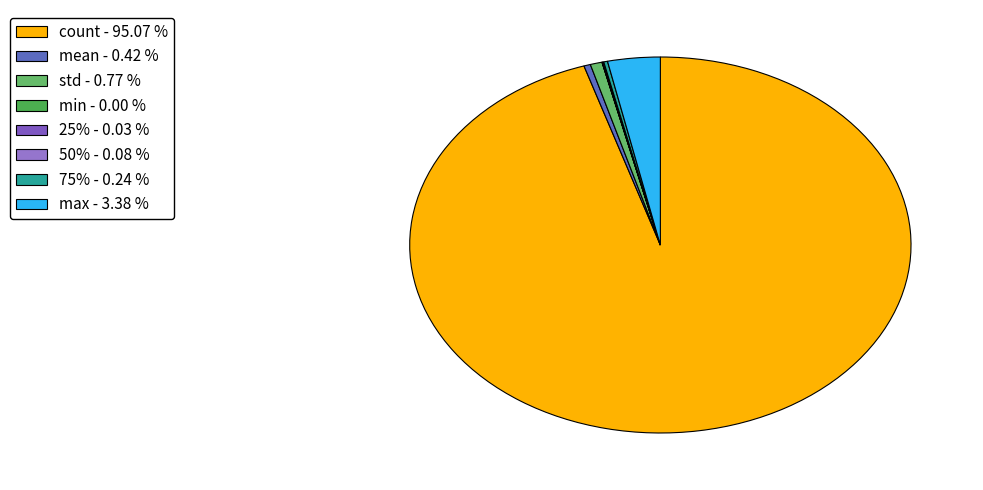

What percentage is the count slice, to the nearest percent?

95%